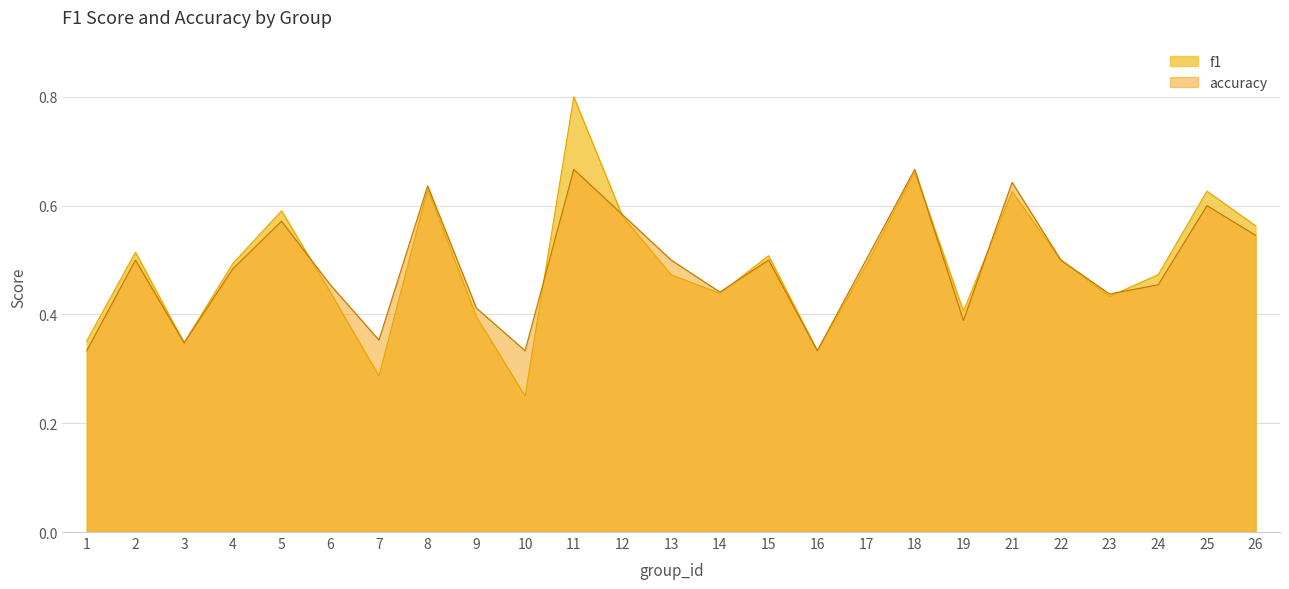

True or false: f1 has more than 2 points higher than both neighbors.

True